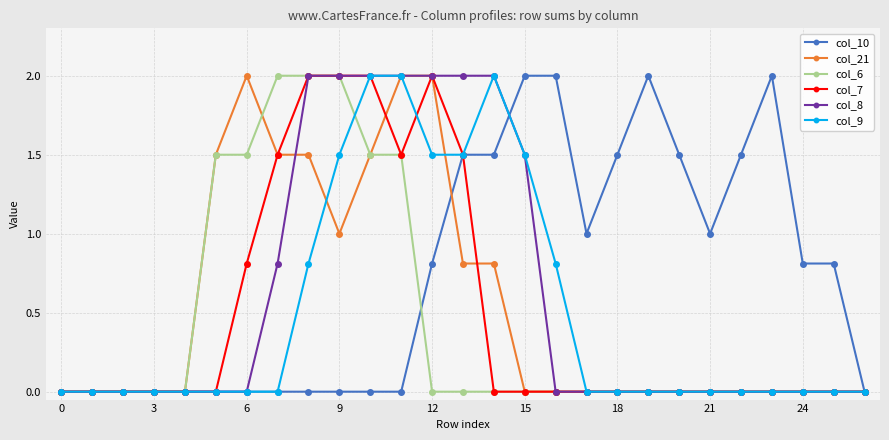

Which series has the largest total across all categories?

col_10